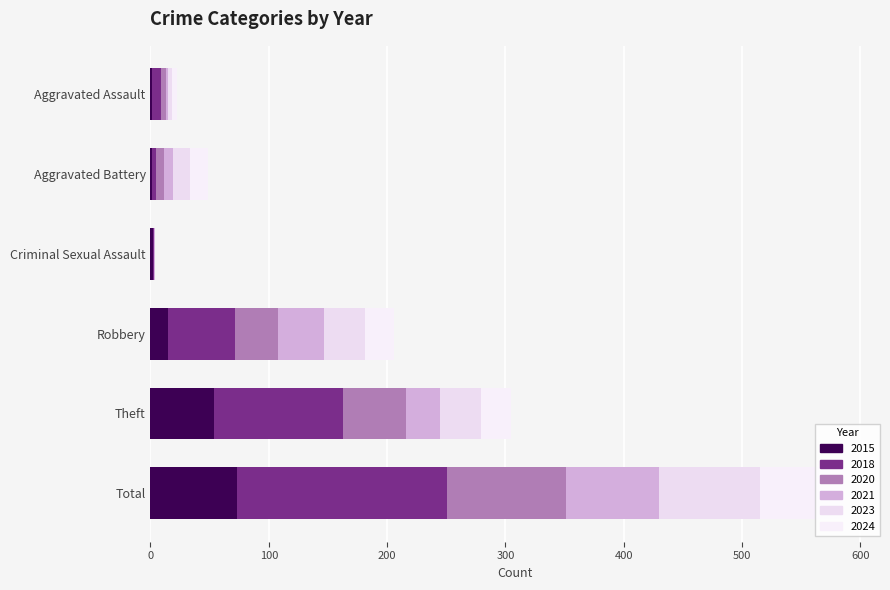

What is the difference between the maximum and minimum values in the 2024 series?

71